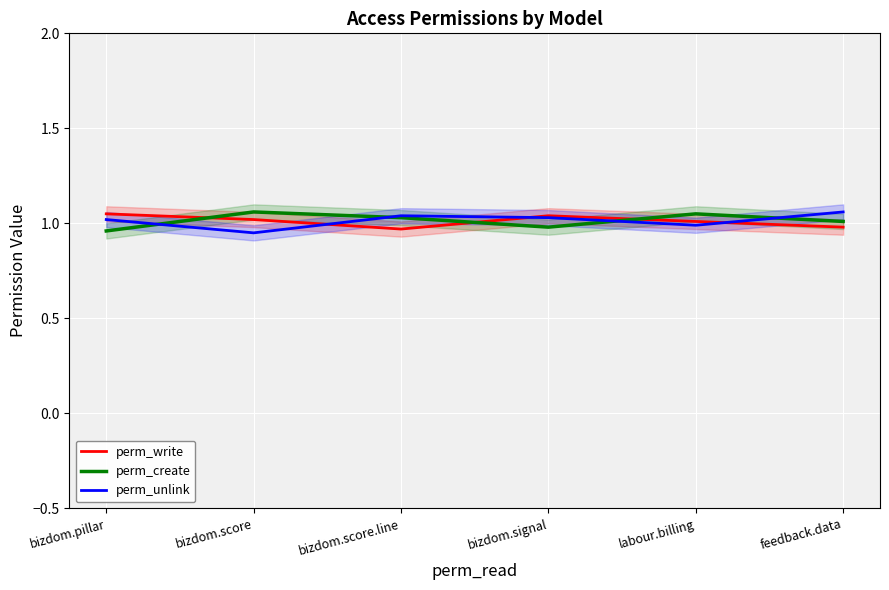

Which series changed the most between bizdom.score and bizdom.signal?

perm_create